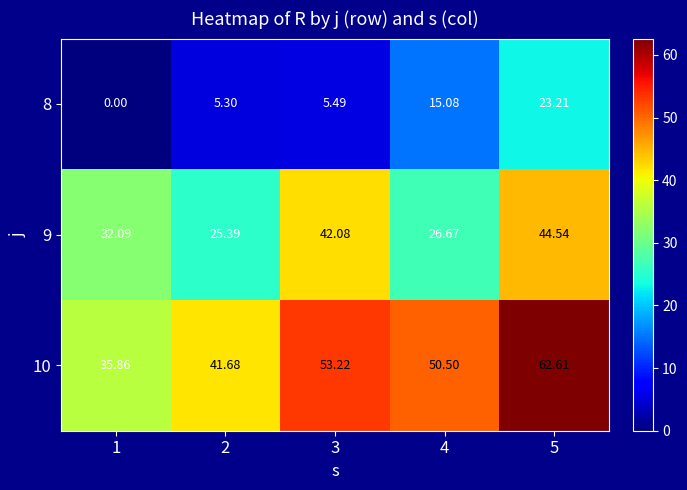

Is the value of 8 at 2 greater than the value of 10 at 4?

No